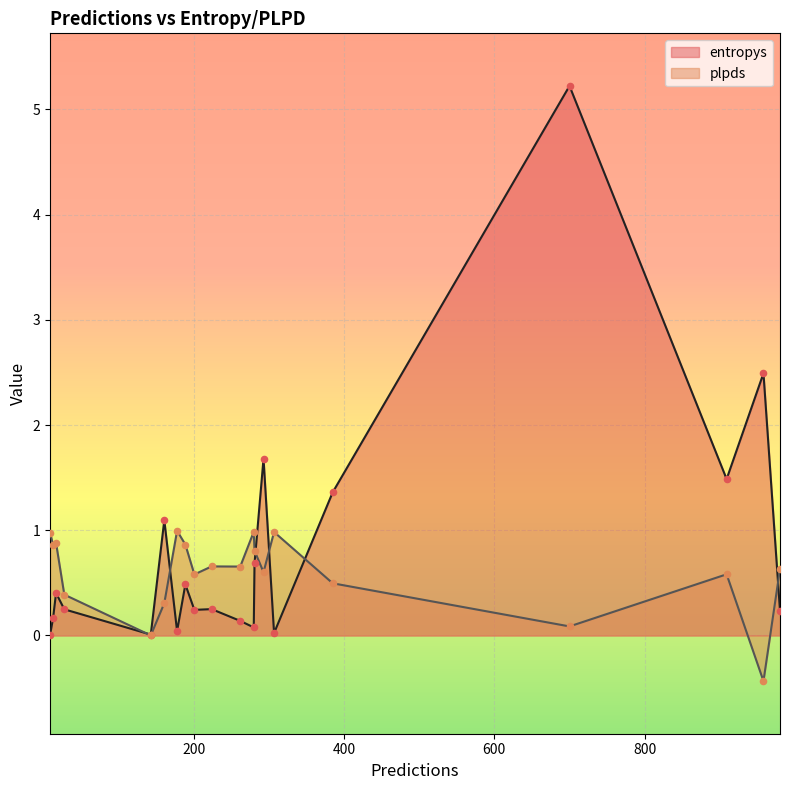

Which series contains the lowest Y value?

plpds